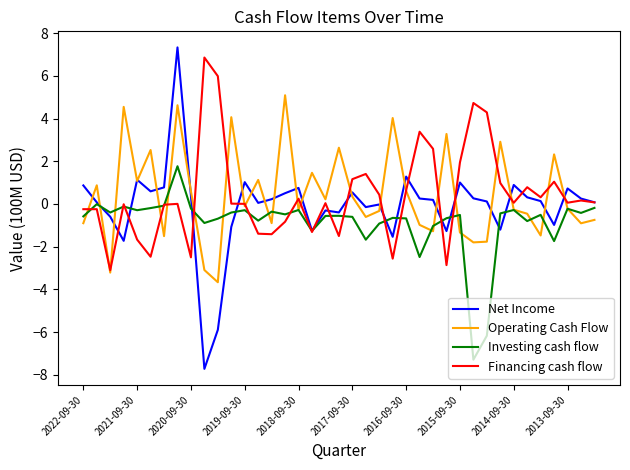

Which series has the widest spread of values?

Net Income